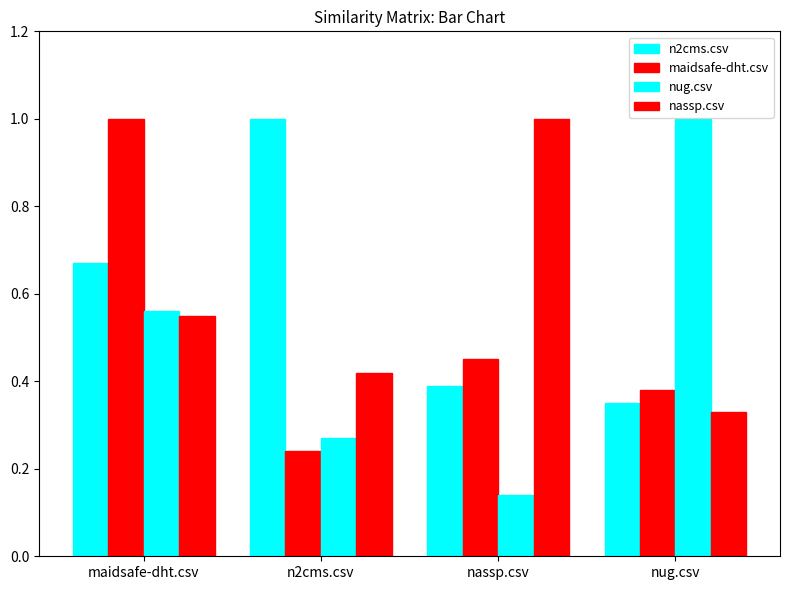

Does the chart contain any negative values?

No